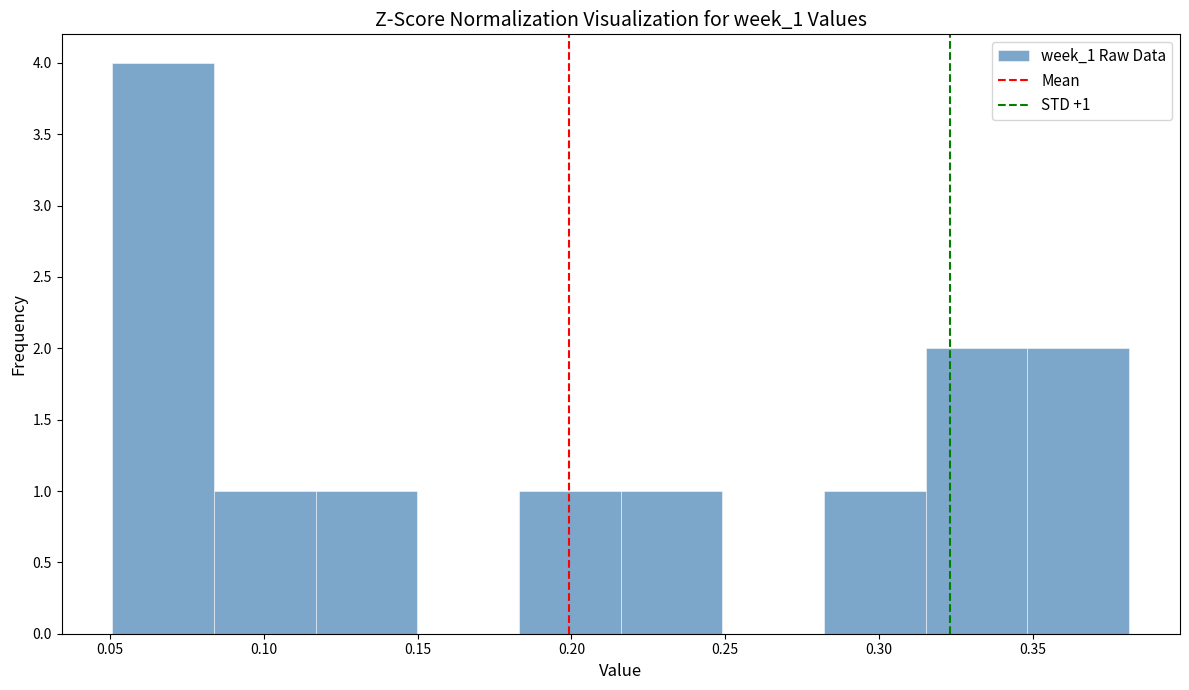

Which range on the x-axis has the tallest bar?

0.050 to 0.085